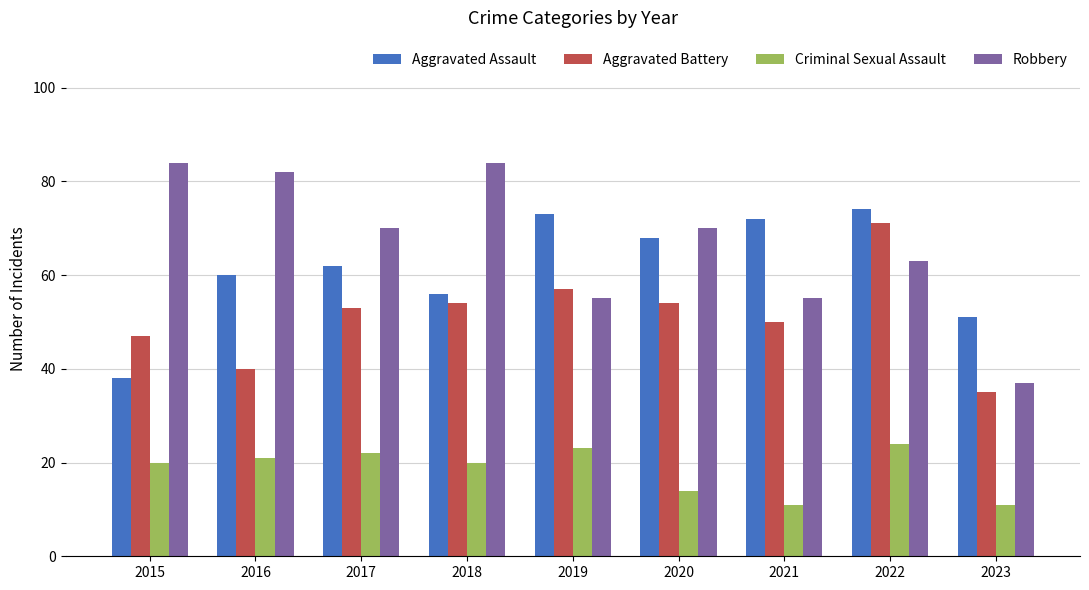

Reading left to right, transcribe all the data shown in this chart.

Aggravated Assault: 2015=38	2016=60	2017=62	2018=56	2019=73	2020=68	2021=72	2022=74	2023=51
Aggravated Battery: 2015=47	2016=40	2017=53	2018=54	2019=57	2020=54	2021=50	2022=71	2023=35
Criminal Sexual Assault: 2015=20	2016=21	2017=22	2018=20	2019=23	2020=14	2021=11	2022=24	2023=11
Robbery: 2015=84	2016=82	2017=70	2018=84	2019=55	2020=70	2021=55	2022=63	2023=37